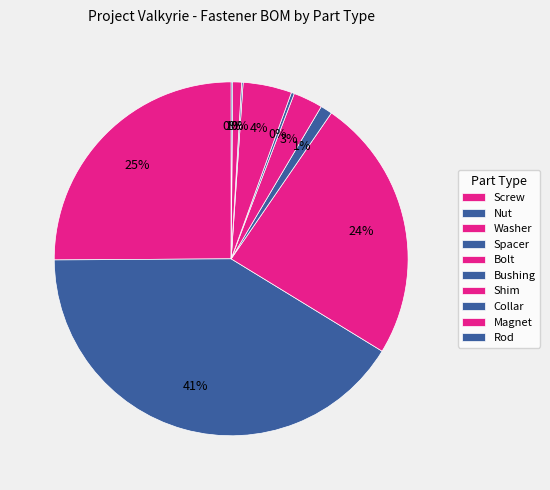

Is it true that Magnet is 11% of the pie?

False